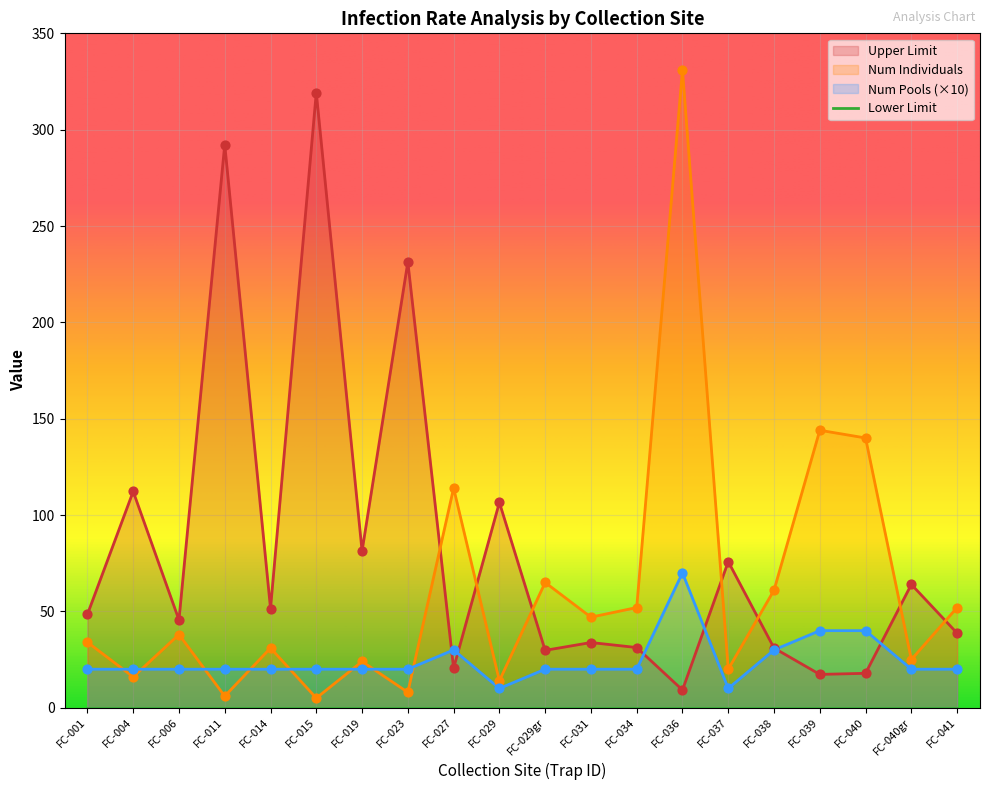

Which series reaches the maximum Y coordinate?

Num Individuals